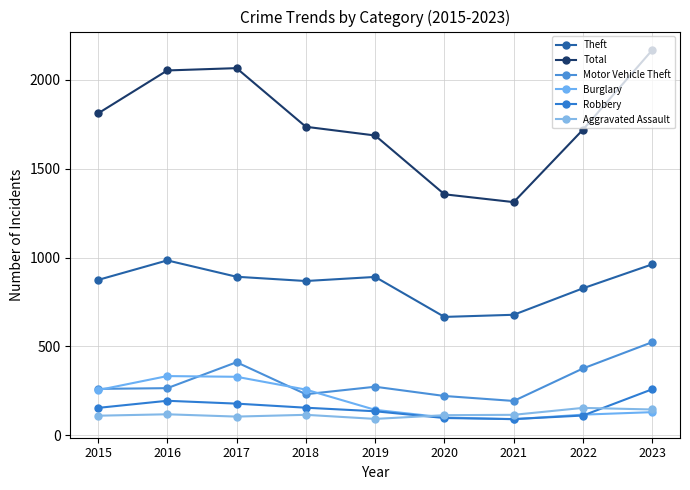

How many interior local peaks does the Aggravated Assault series have?

3